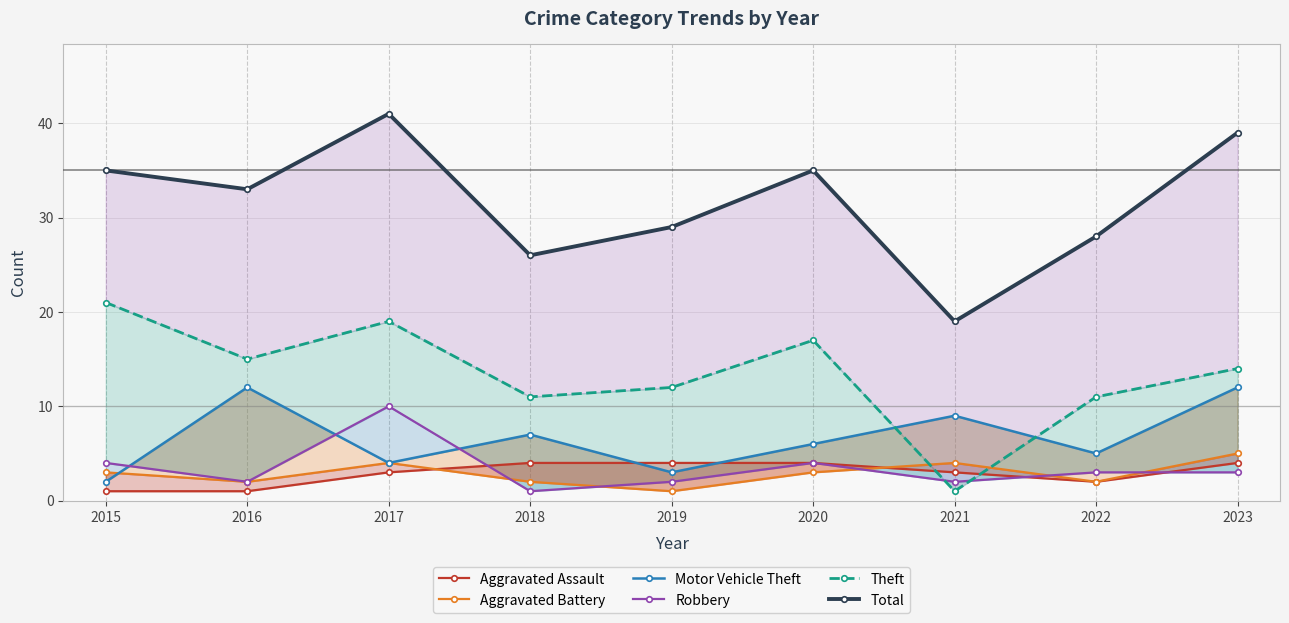

Count the number of categories in the chart.

9